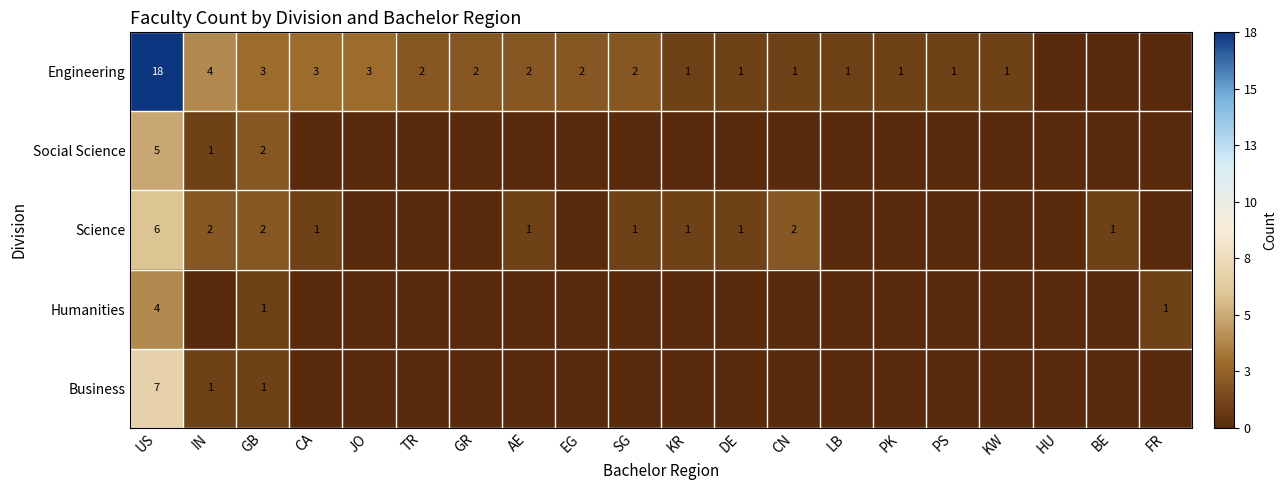

What is the difference between the highest and lowest values at US?

14